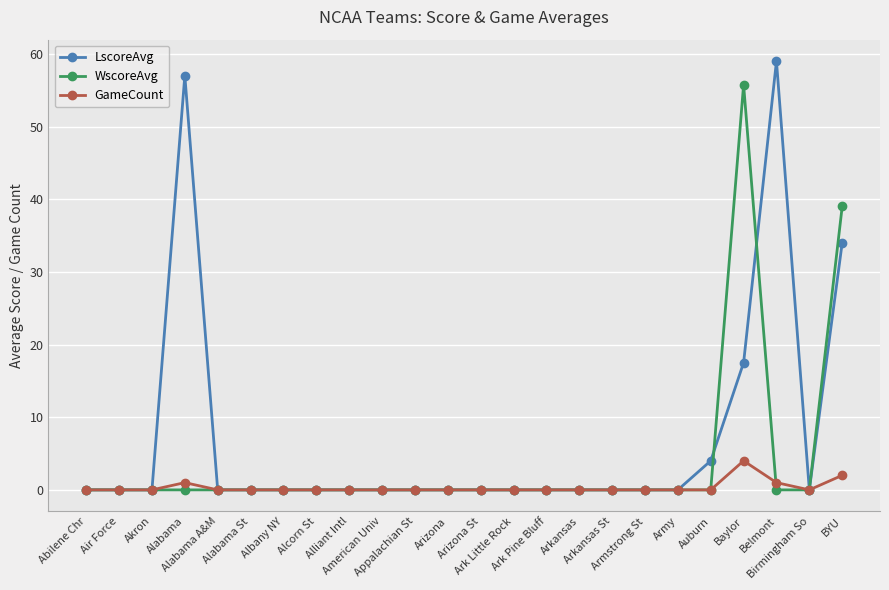

What is the difference between the maximum and minimum values in the GameCount series?

4.0